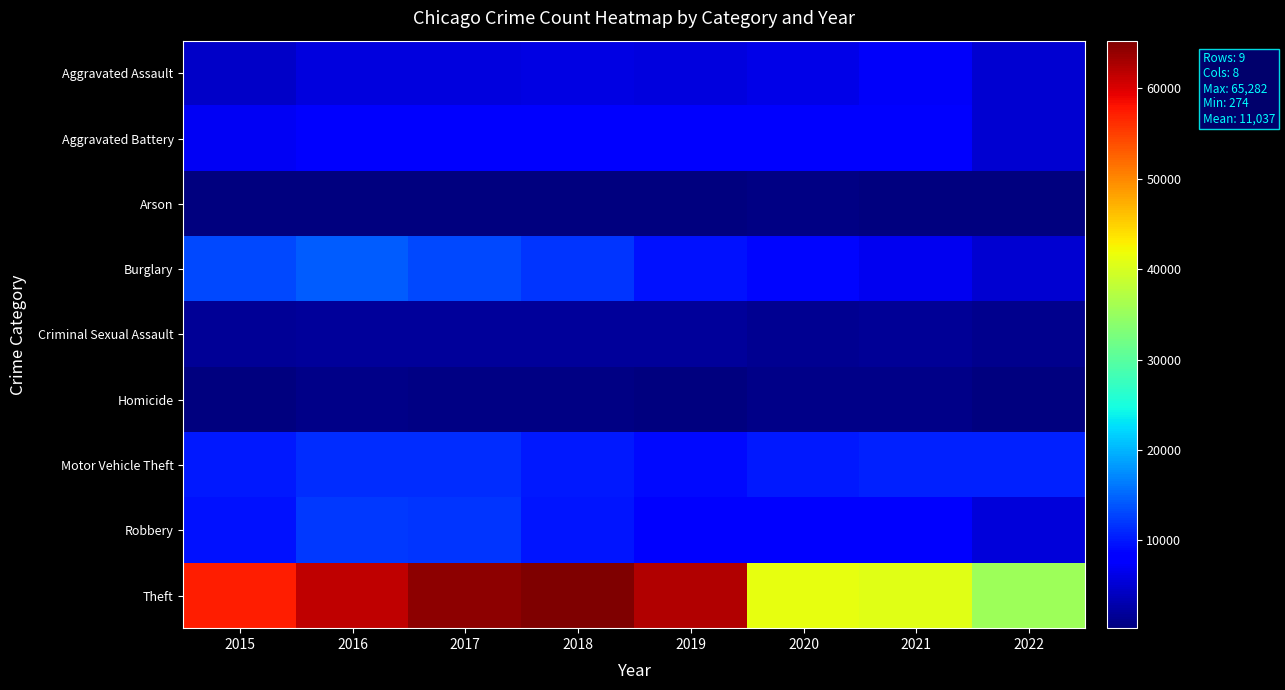

What is the difference between the highest and lowest values at 2017?

63936